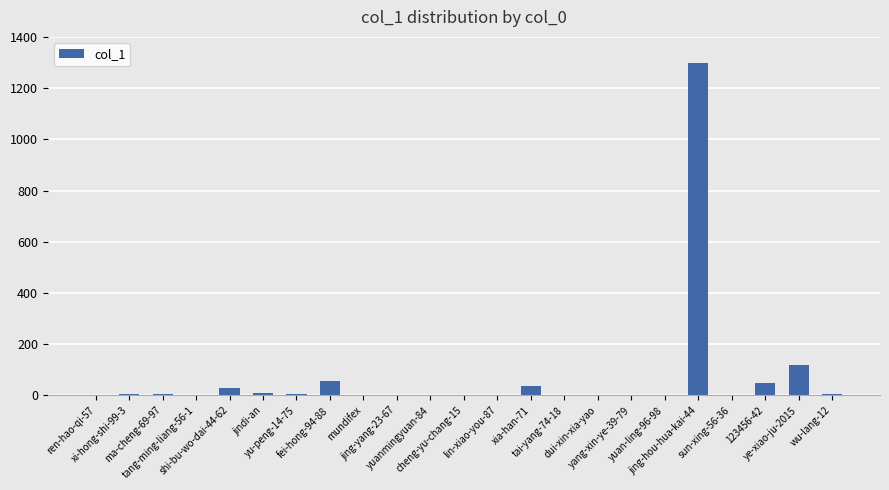

List the labels in order of value, smallest first.

ren-hao-qi-57, lin-xiao-you-87, tai-yang-74-18, yang-xin-ye-39-79, cheng-yu-chang-15, dui-xin-xia-yao, yuan-ling-96-98, jing-yang-23-67, yuanmingyuan-84, sun-xing-56-36, tang-ming-liang-56-1, mundifex, xi-hong-shi-99-3, ma-cheng-69-97, yu-peng-14-75, wu-lang-12, jindi-an, shi-bu-wo-dai-44-62, xia-han-71, 123456-42, fei-hong-94-88, ye-xiao-ju-2015, jing-hou-hua-kai-44